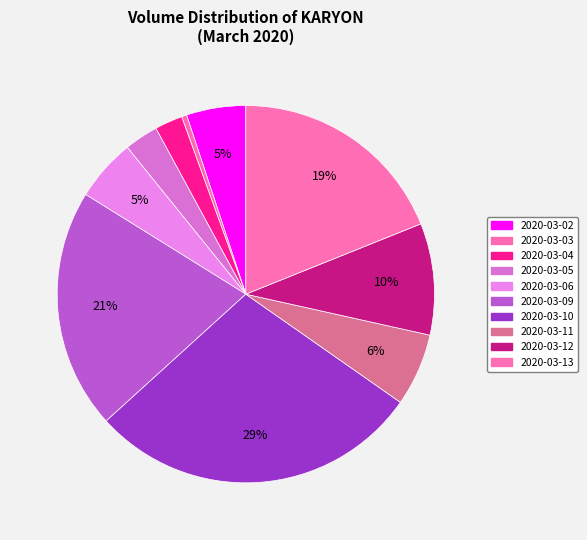

What is the smallest slice in the pie chart?

2020-03-03